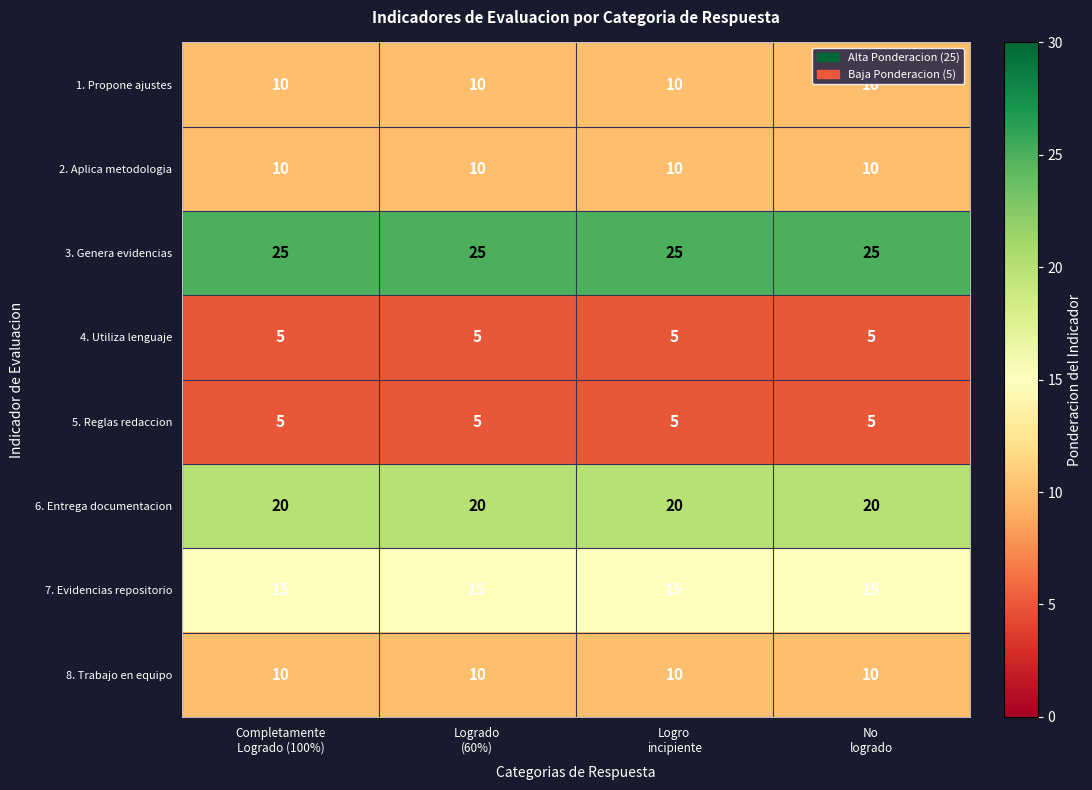

What is the lowest value of the 8. Trabajo en equipo series?

10